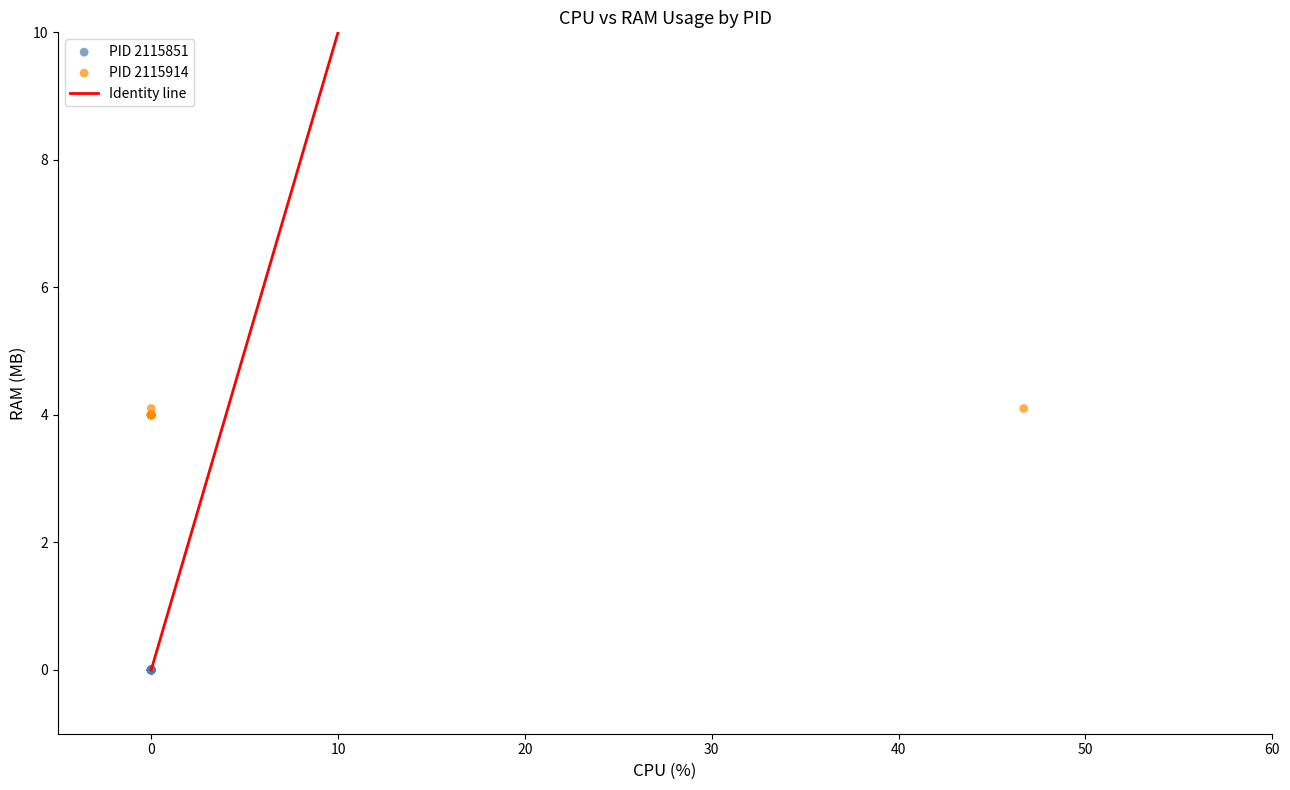

Which series reaches the maximum Y coordinate?

PID 2115914